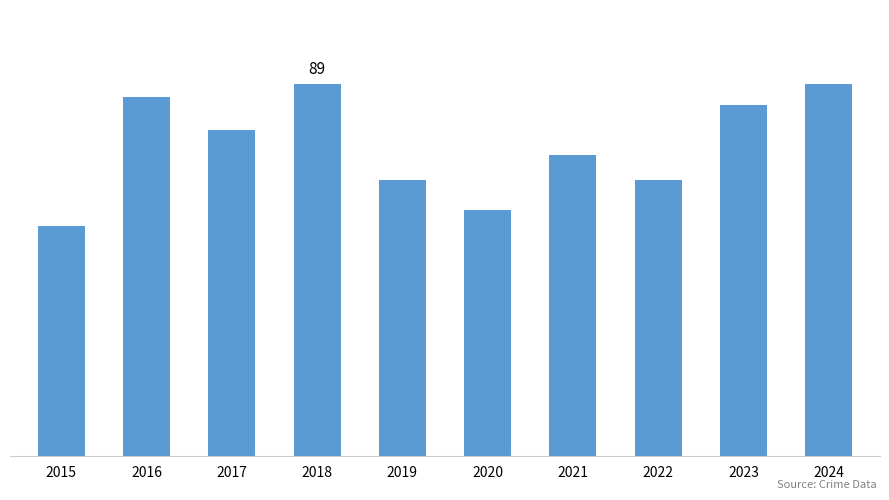

Does the chart contain any negative values?

No